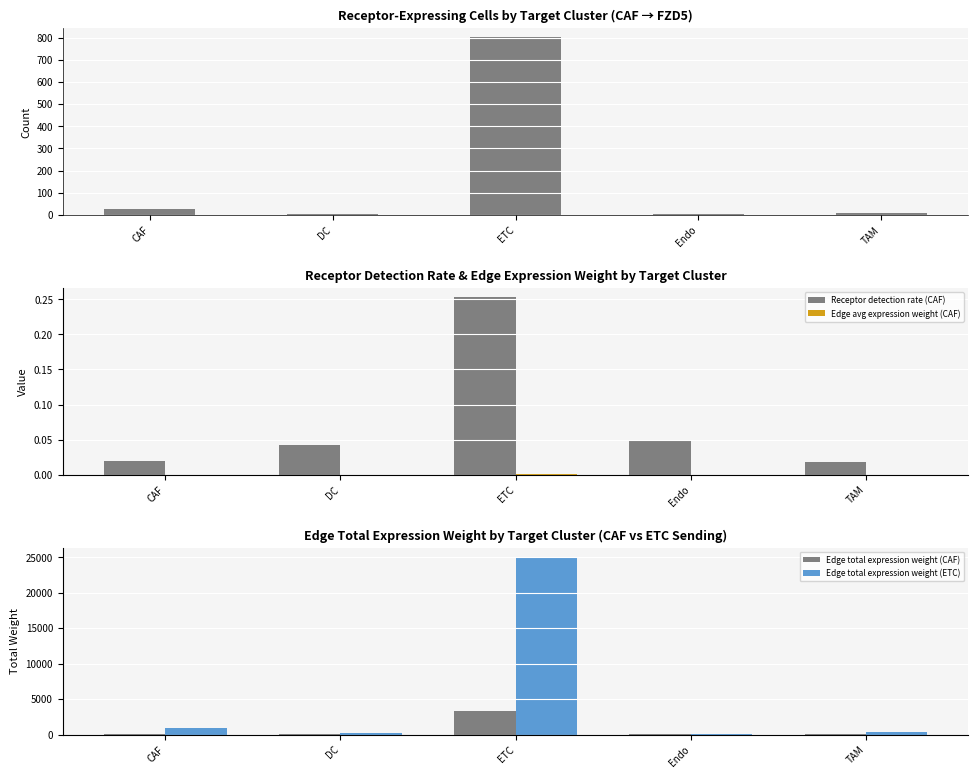

Which series has the largest range (max minus min)?

Edge total expression weight (ETC)